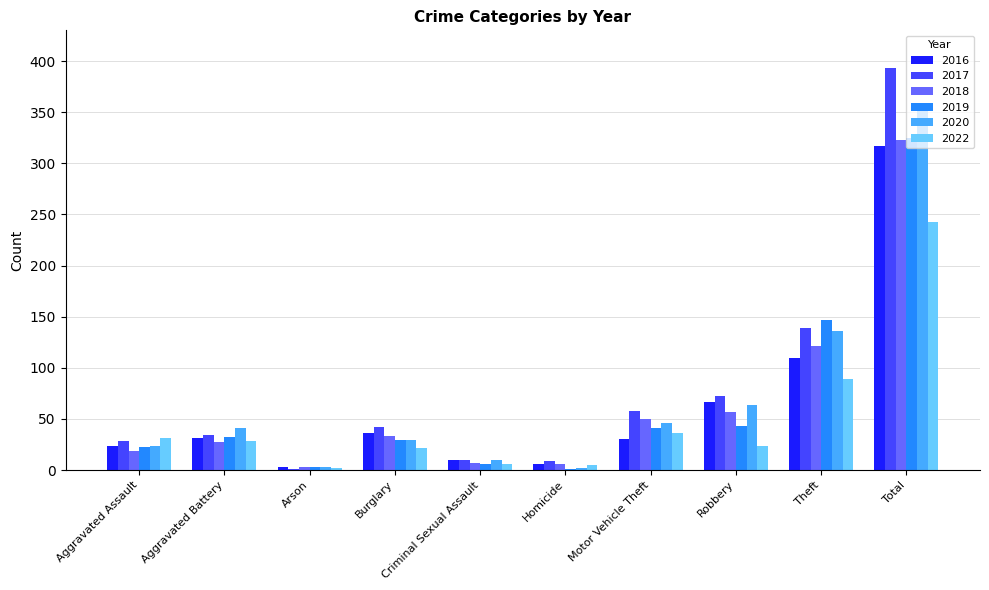

What is the spread (max minus min) of values at Arson?

2